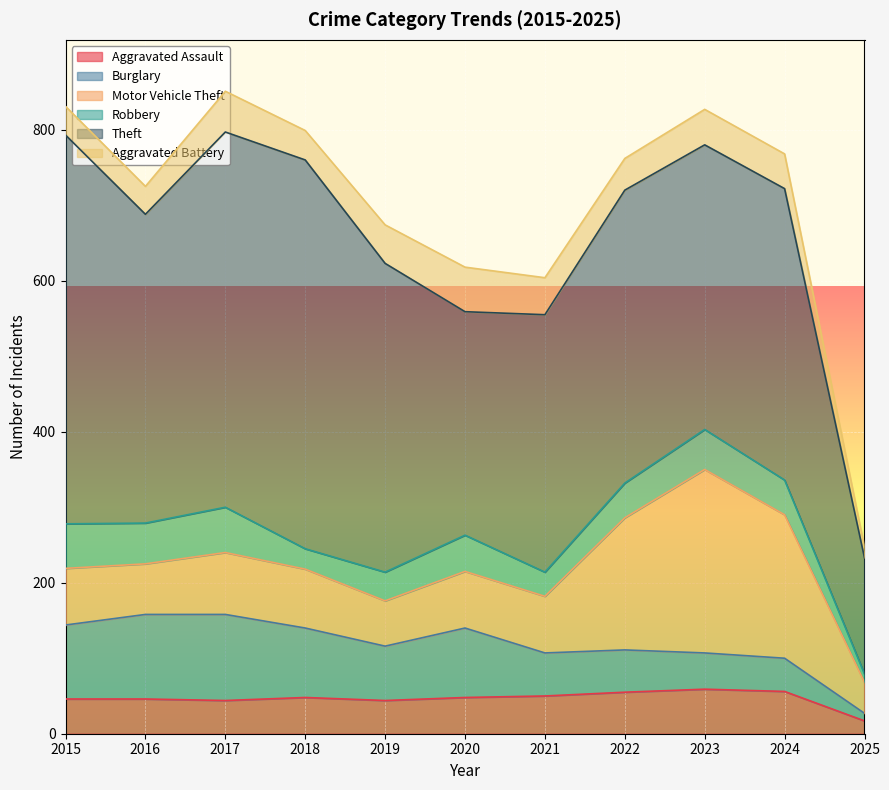

What are all the series names shown in the legend?

Aggravated Assault, Burglary, Motor Vehicle Theft, Robbery, Theft, Aggravated Battery